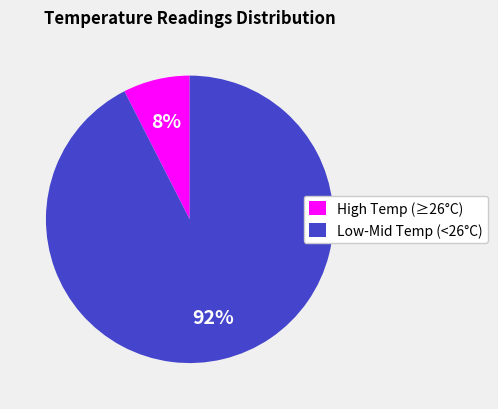

Count the number of slices in the pie.

2